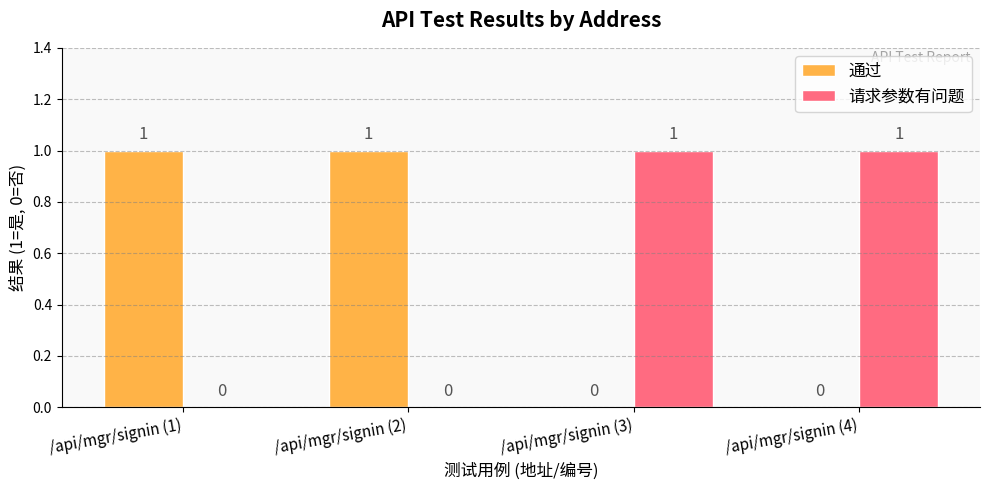

Reading right to left, list all the values displayed in this chart.

通过: 0	0	1	1
请求参数有问题: 1	1	0	0